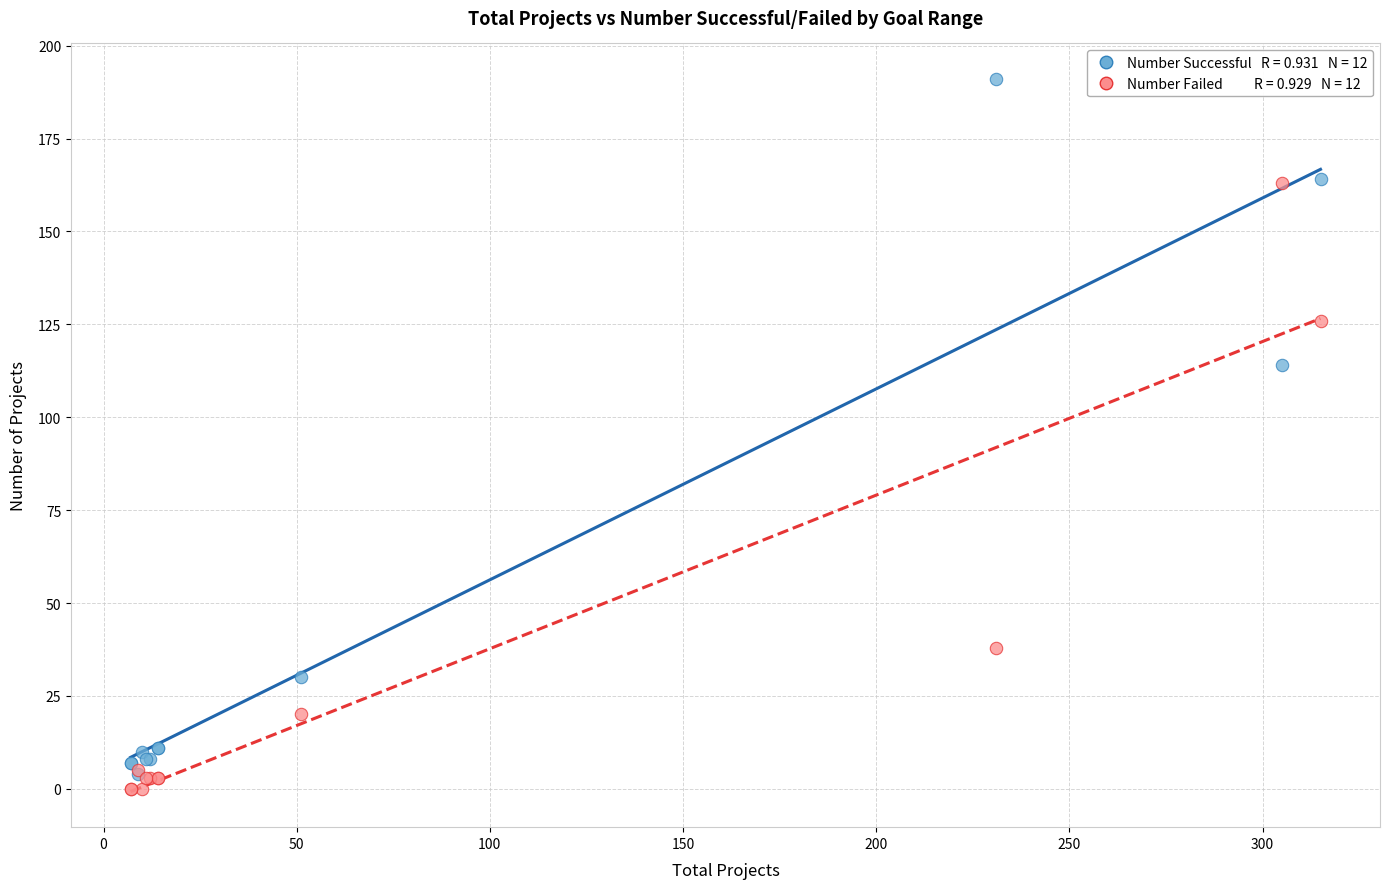

Across all series, what Y value is closest to 95?

114